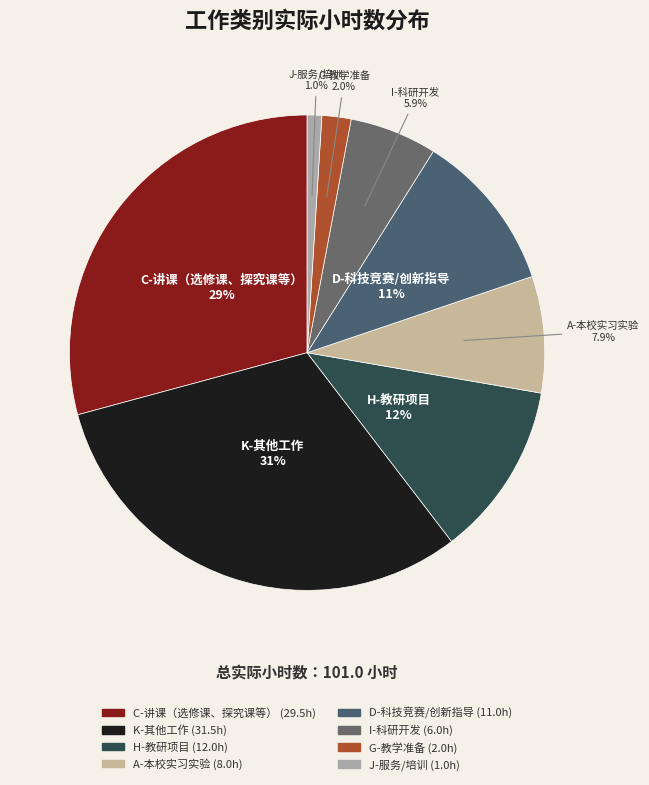

What is the total percentage of J-服务/培训 and D-科技竞赛/创新指导?

11.9%